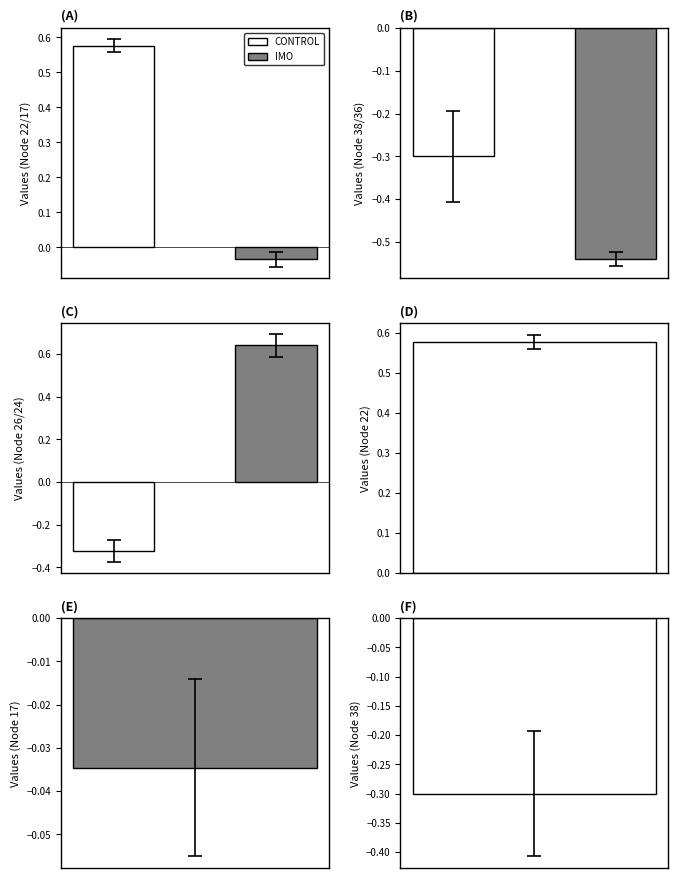

The 22 series shows 0.6 at 4. True or false?

True